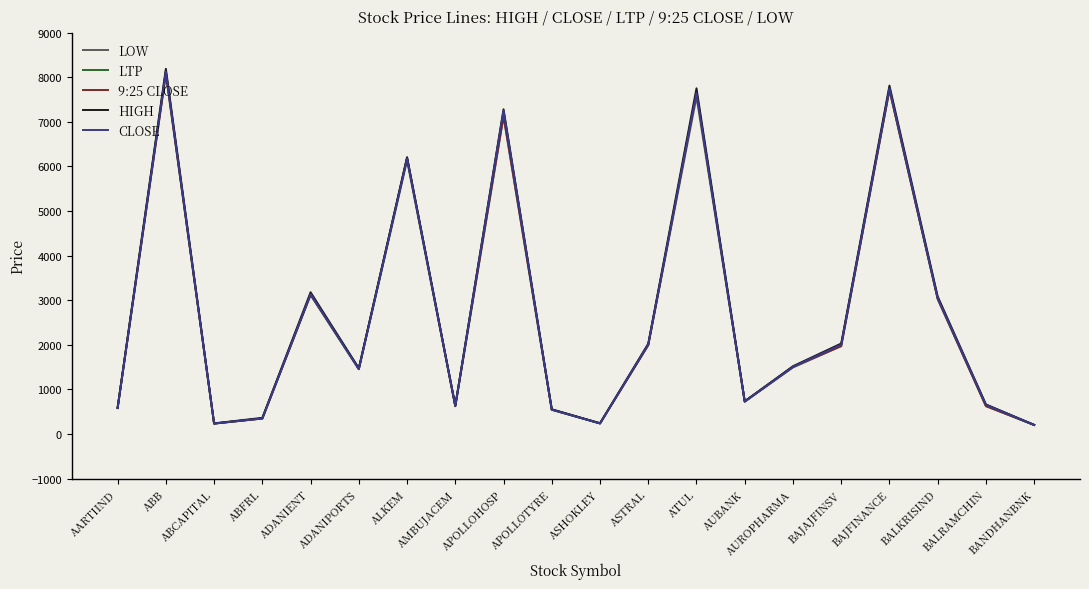

At which label is LOW closest to 4133?

ADANIENT